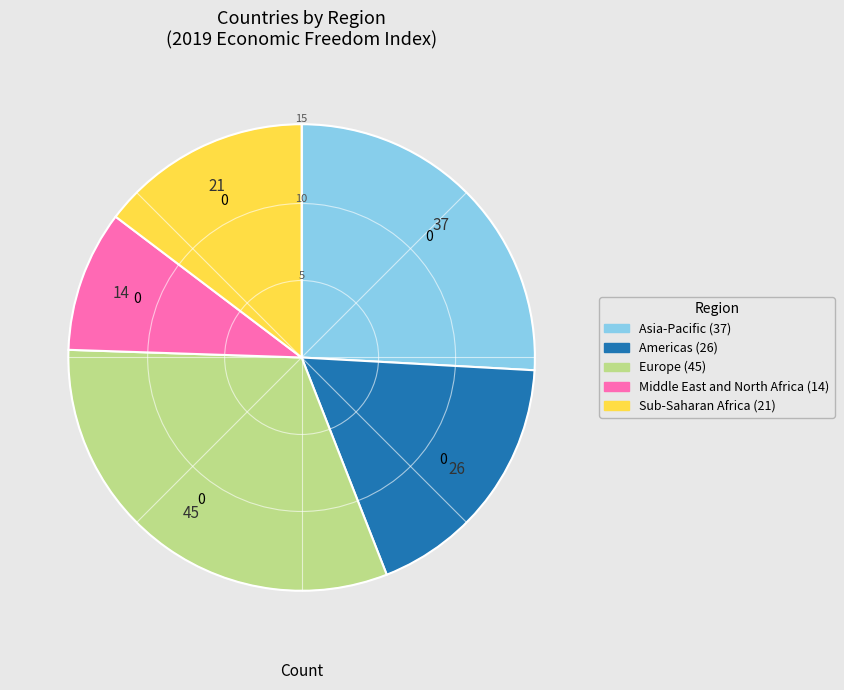

Is it true that Europe is 24% of the pie?

False